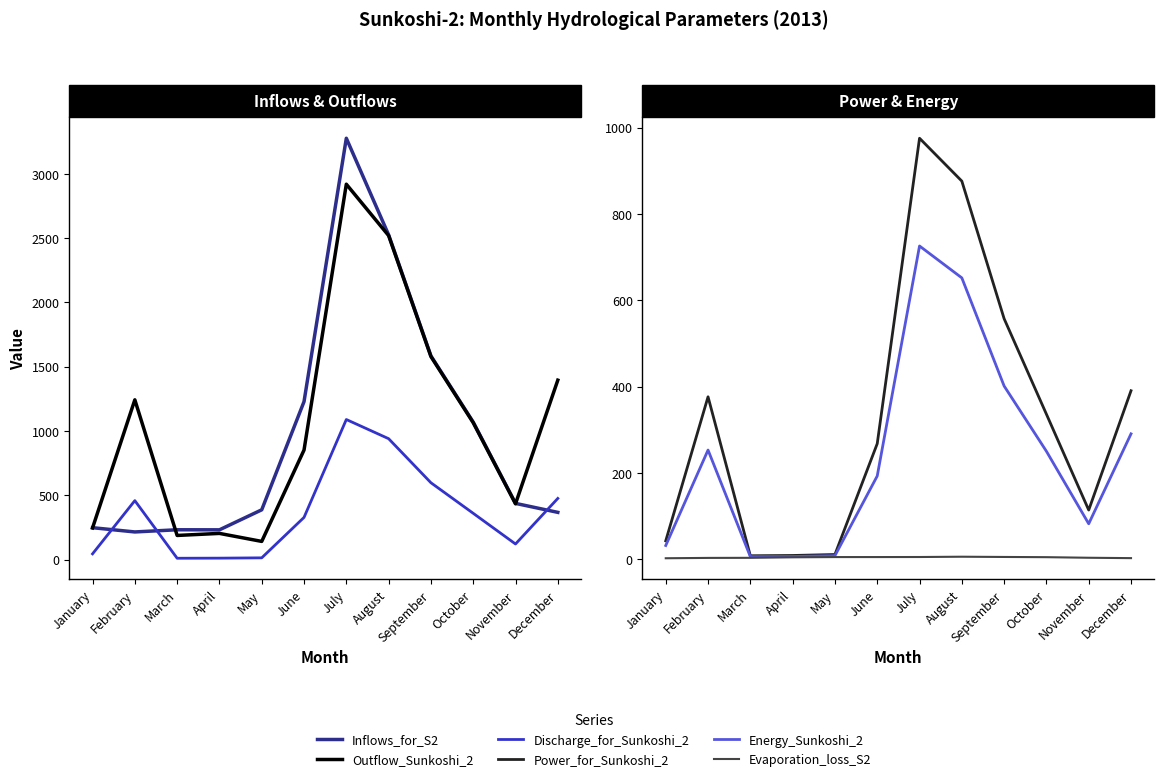

What is the average value of the Evaporation_loss_S2 series?

3.9